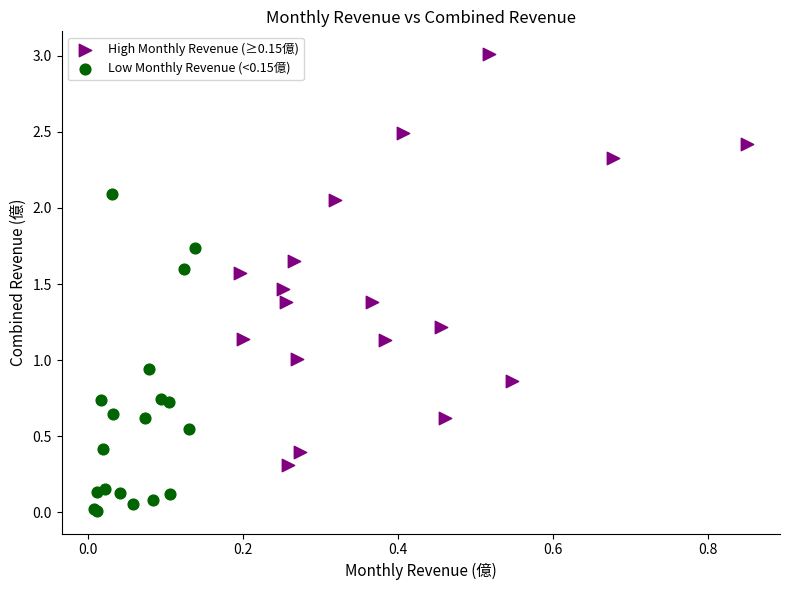

Which series has the largest Y range (max minus min)?

High Monthly Revenue (≥0.15億)